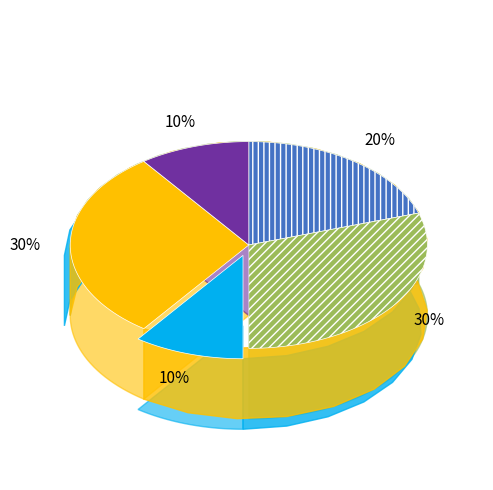

What percentage is the 13 slice, to the nearest percent?

10%